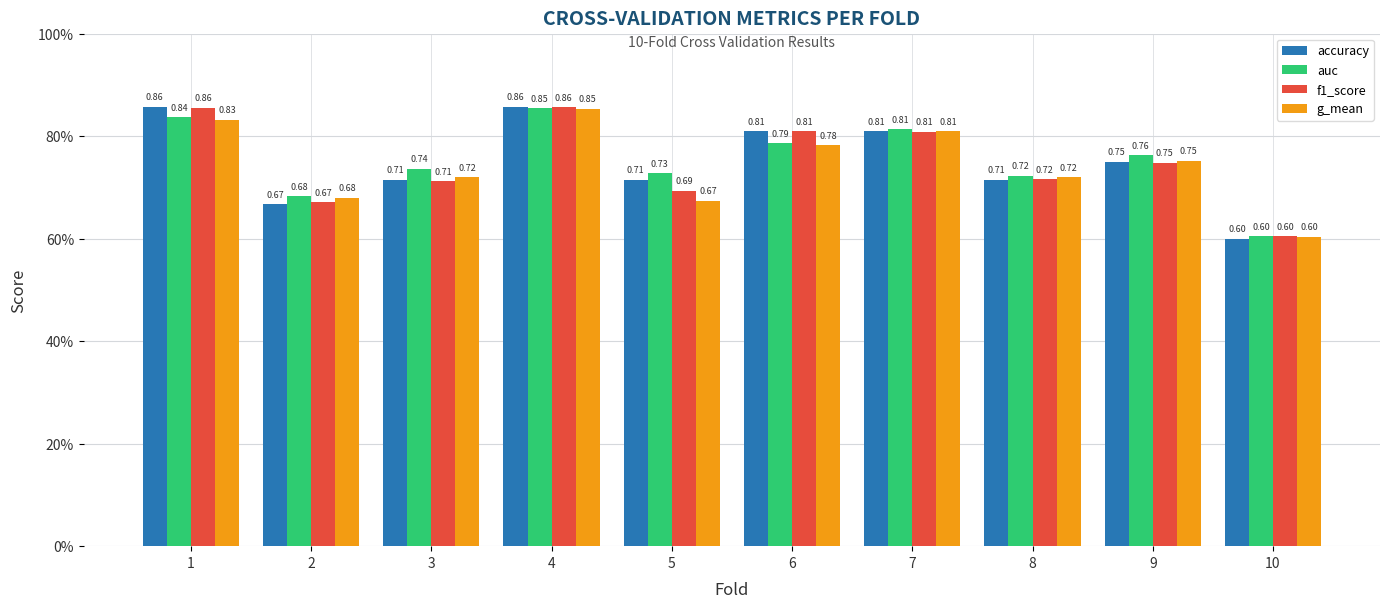

Rank the series by their average value, from lowest to highest.

g_mean, f1_score, accuracy, auc